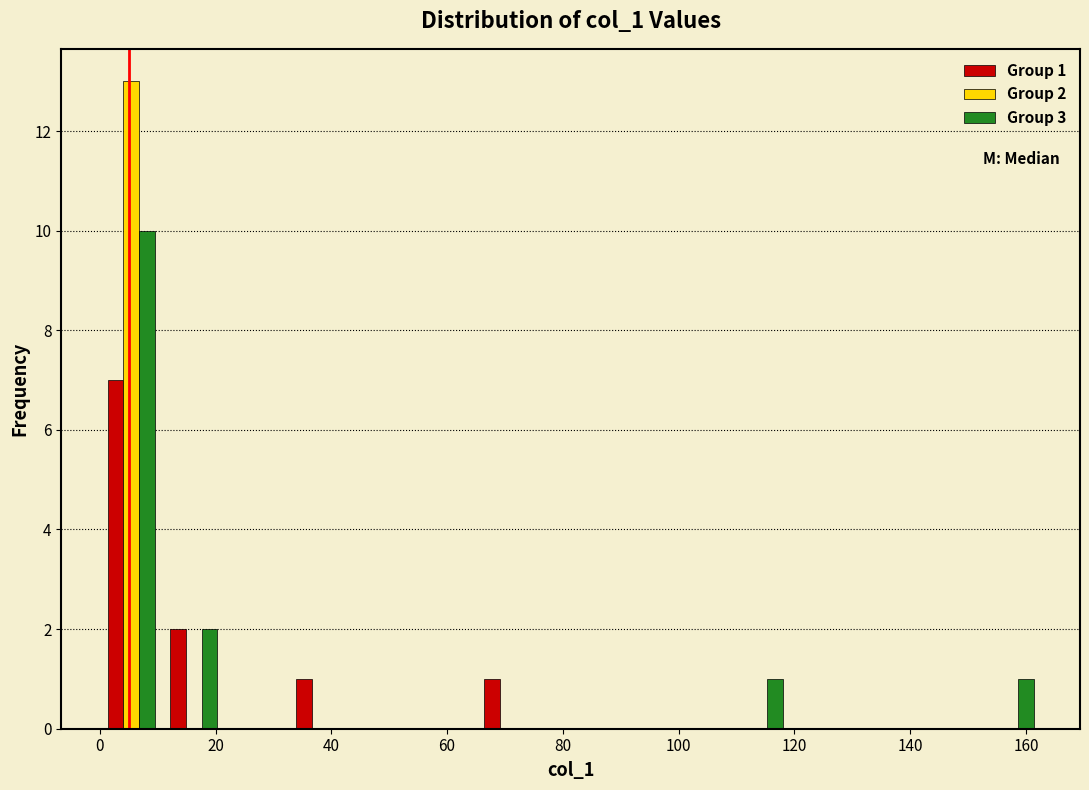

In the Group 2 series, which range on the x-axis has the tallest bar?

0 to 10